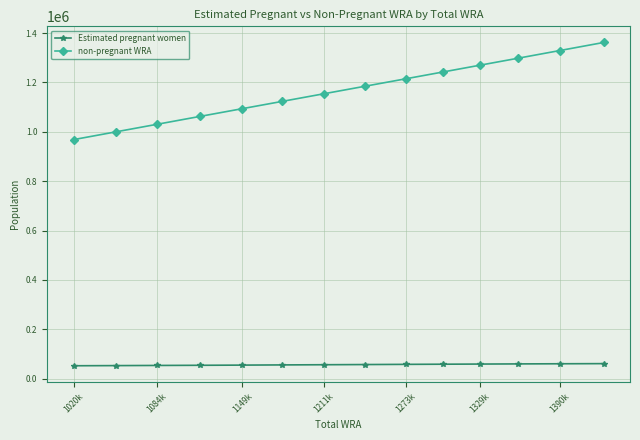

What is the value of the Estimated pregnant women point at the 9th from the left?

58196.3